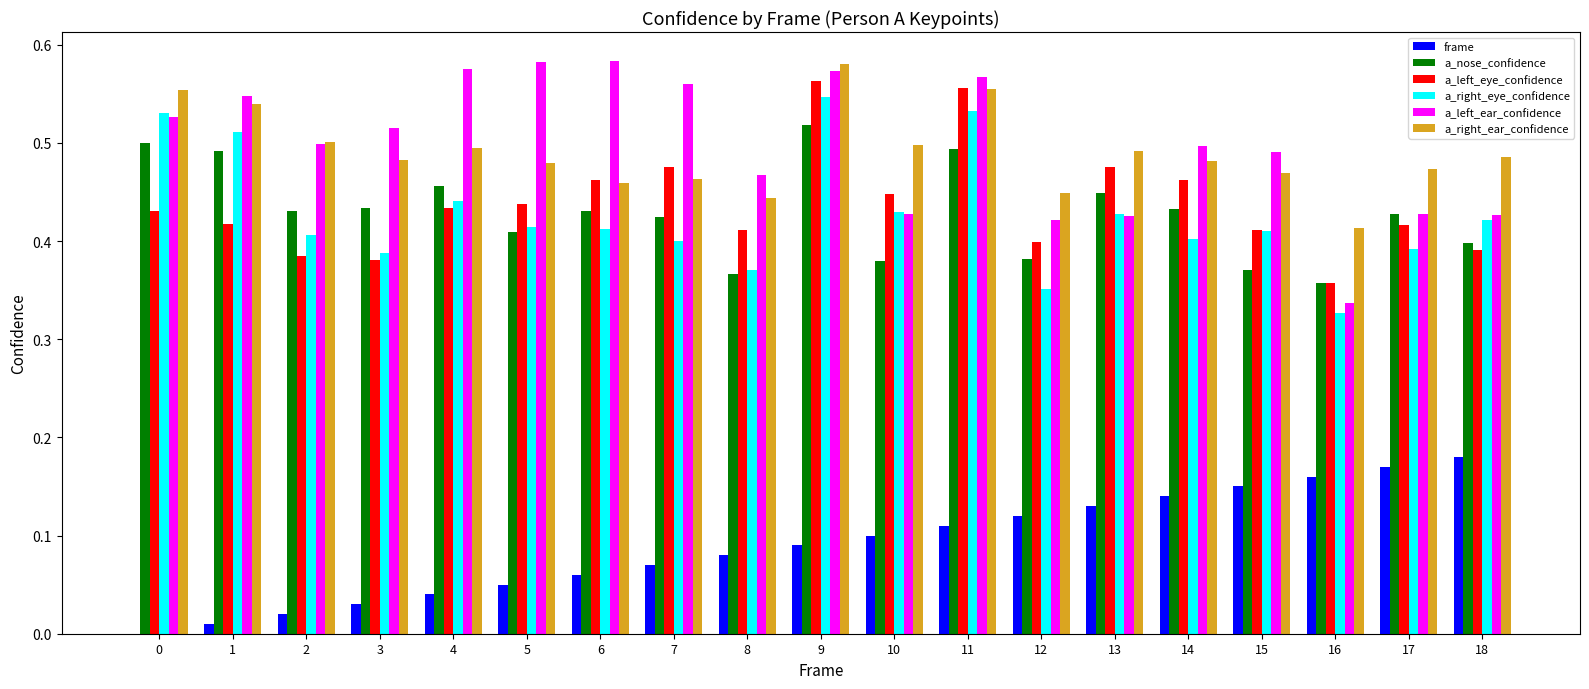

What is the total value across all series at 15?

2.3